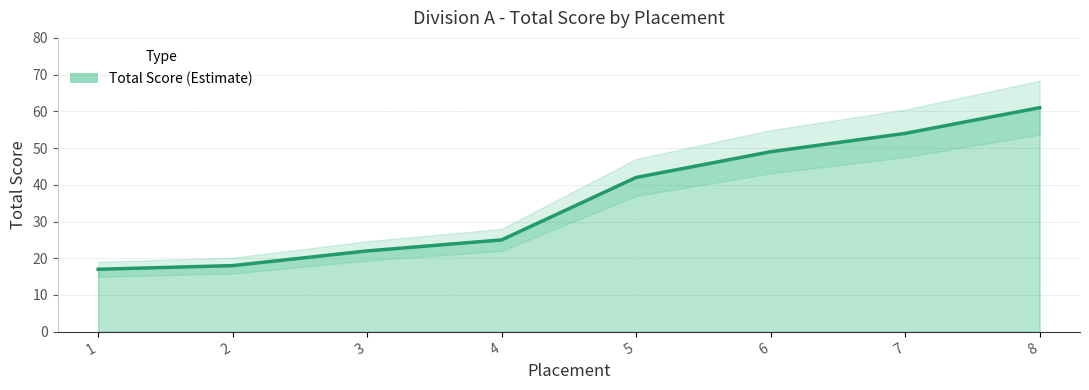

What is the sum of the values at 6 and 1?

66